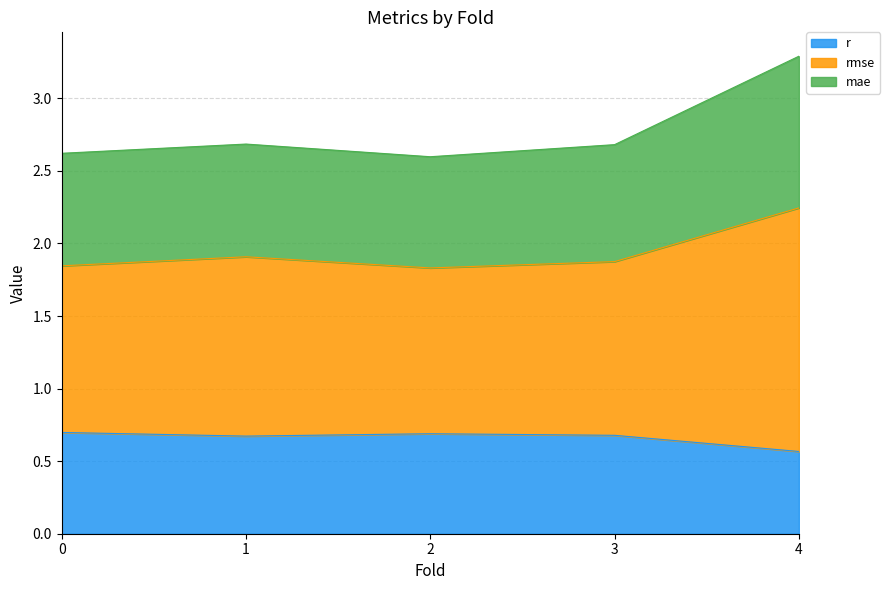

Rank the categories by rmse value from highest to lowest.

4.0, 1.0, 3.0, 0.0, 2.0